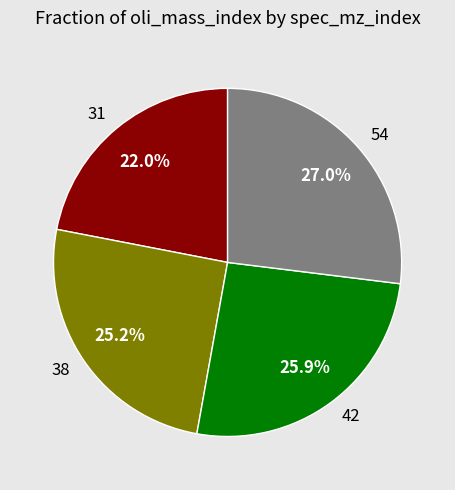

How many segments does this pie chart have?

4